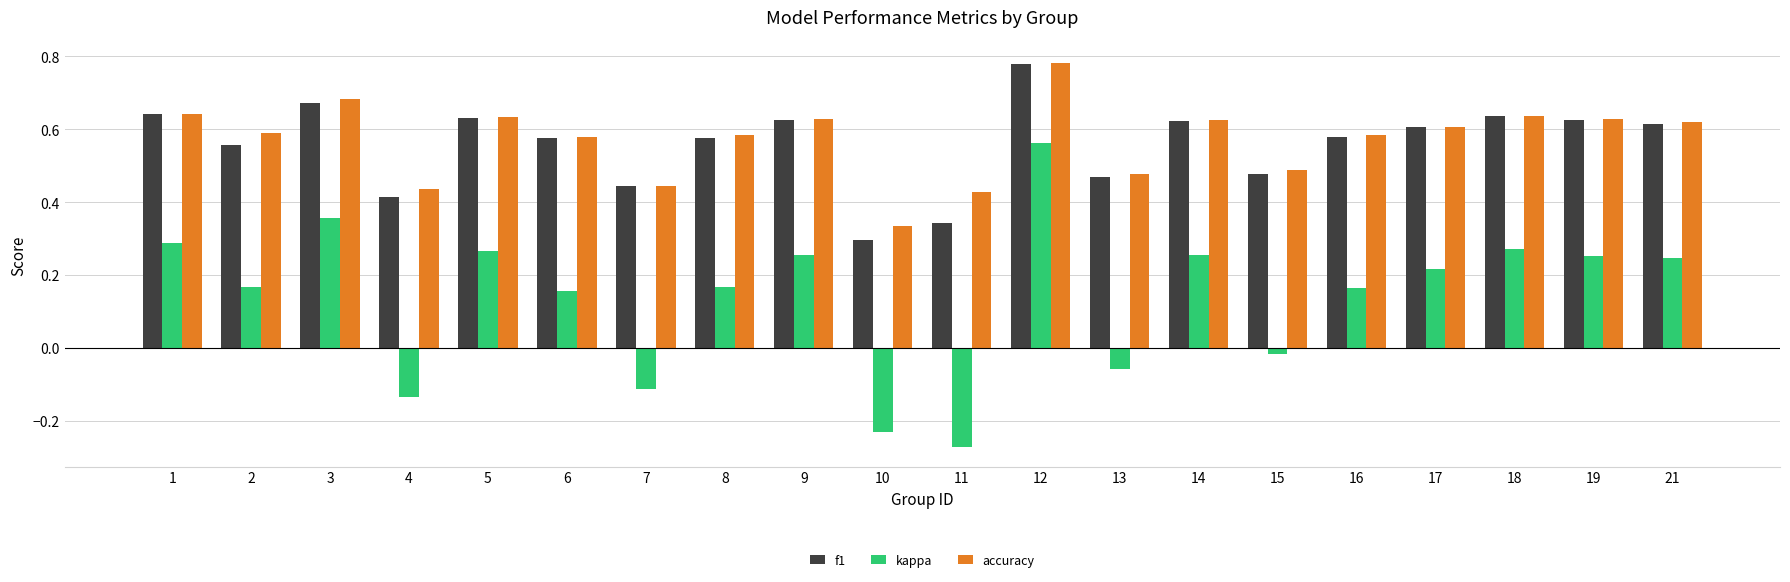

What is the total value across all series at 12?

2.1